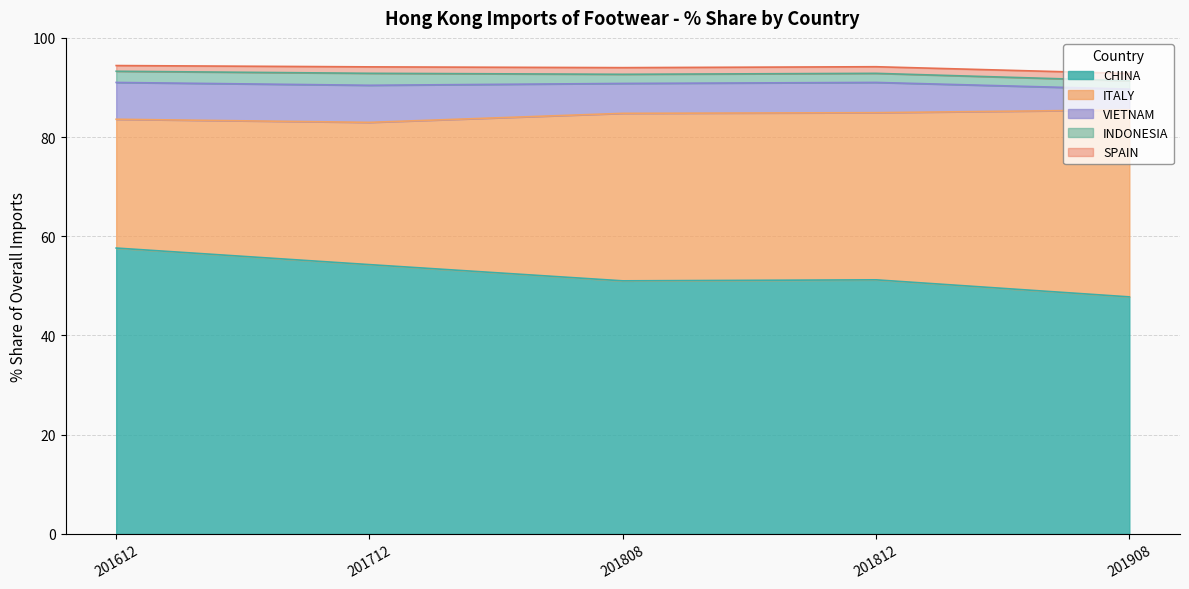

Read the 201808_% Share value at CHINA.

51.0